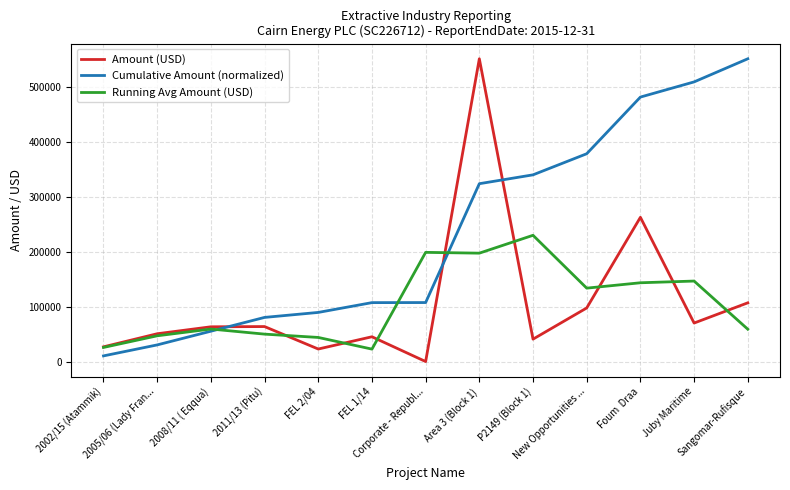

What is the minimum value for Running Avg Amount (USD)?

22934.3